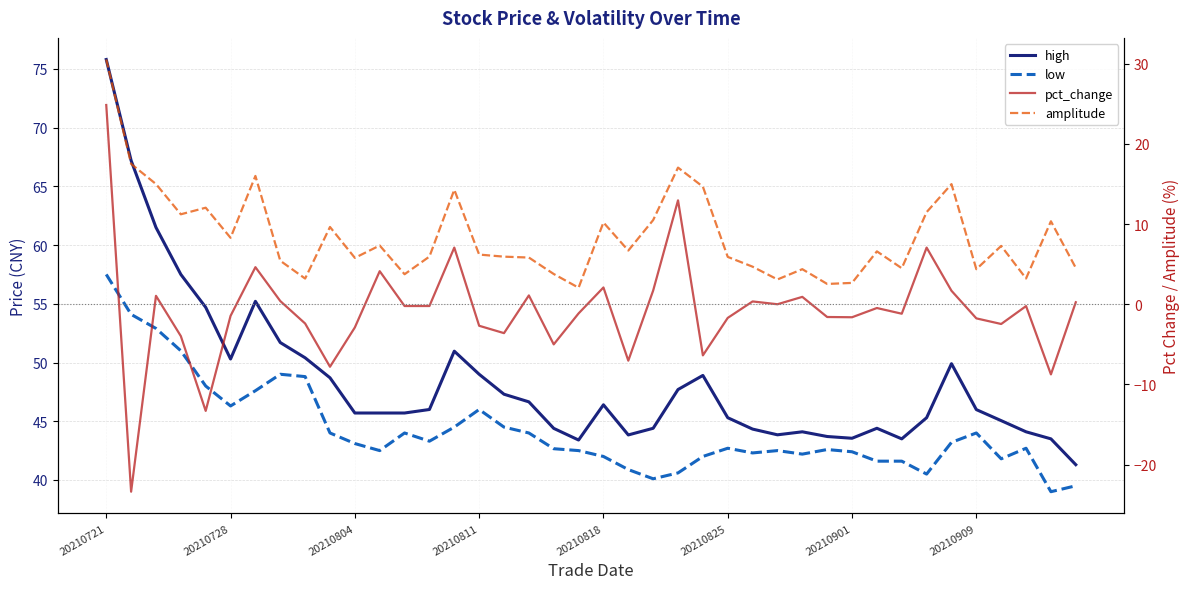

True or false: low and amplitude intersect in this chart.

False